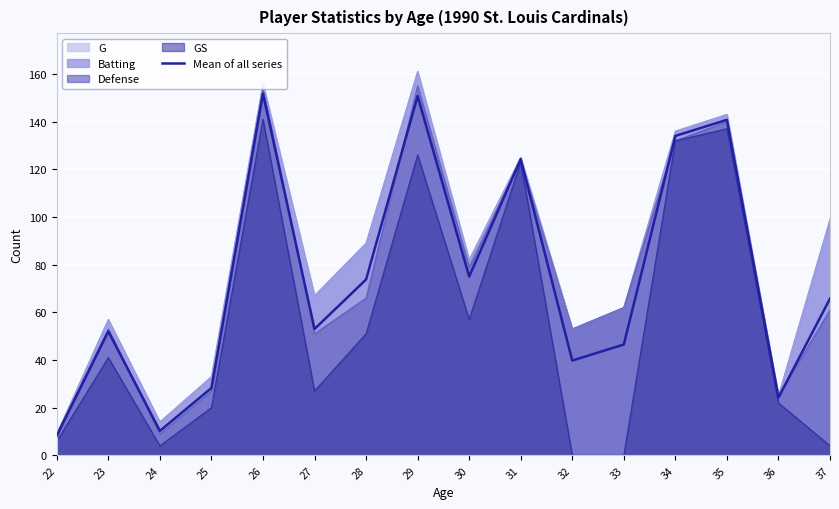

Is it true that the value at 35 is 140.8?

True